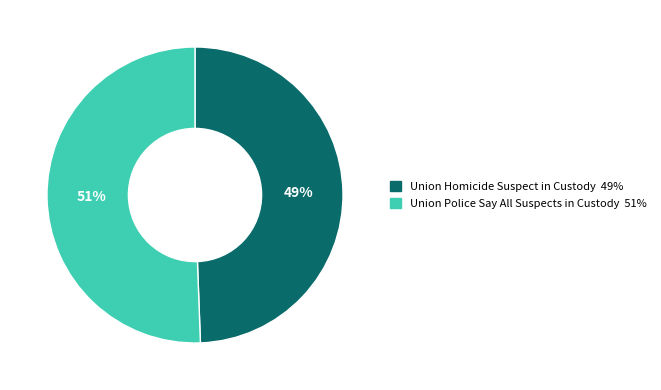

What is the ratio of the value at Union Police Say All Suspects in Custody to the value at Union Homicide Suspect in Custody?

1.0